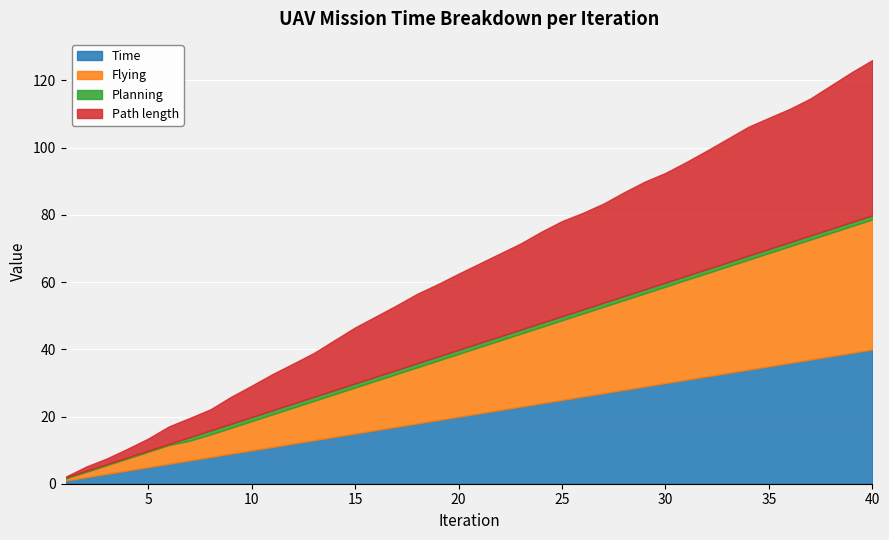

The value of Flying at 11 is 9.7. True or false?

True